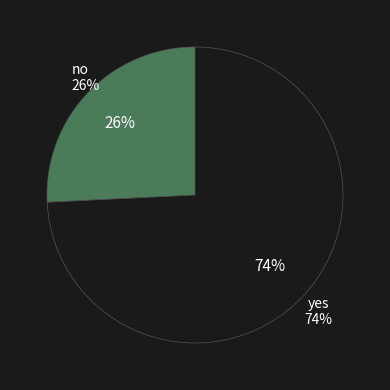

The yes slice represents 83% of the pie. True or false?

False